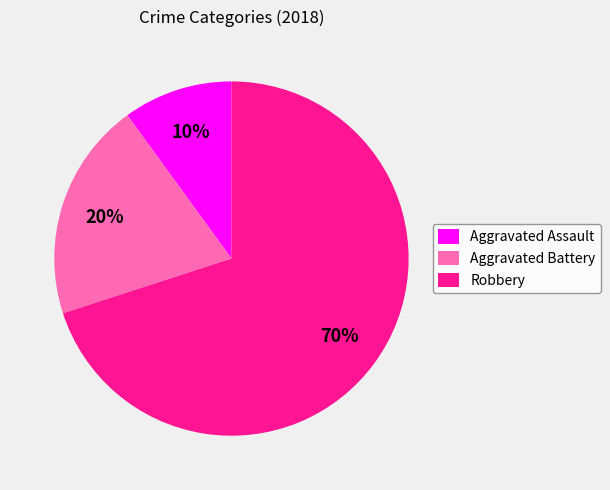

To the nearest percent, what is the difference between the largest and smallest slice percentages?

60%